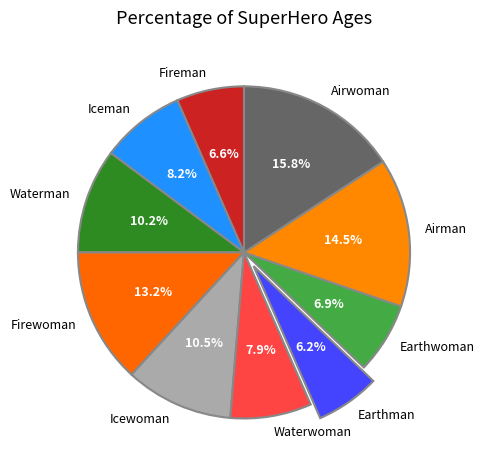

How many slices are in this pie chart?

10